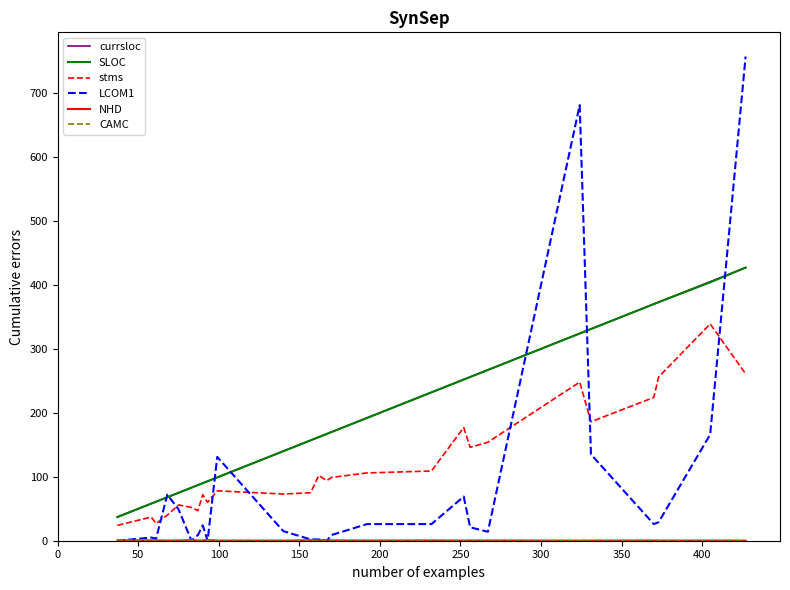

At how many categories does at least one series exceed 513?

2